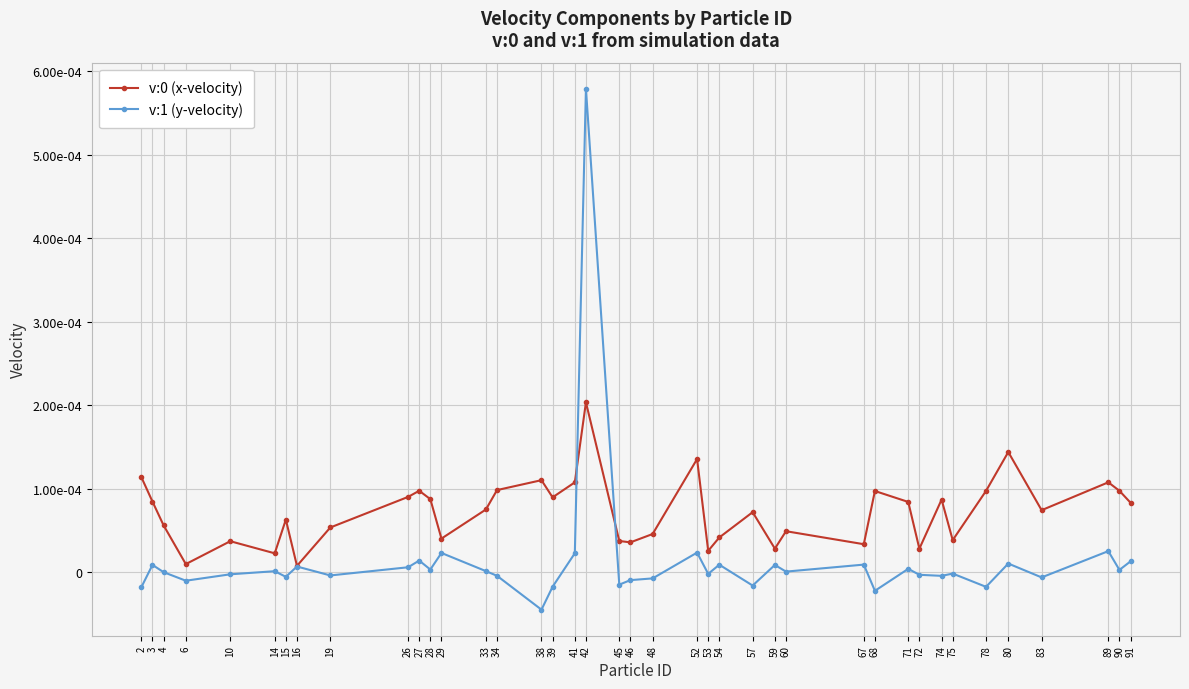

At how many categories does at least one series exceed 0?

40